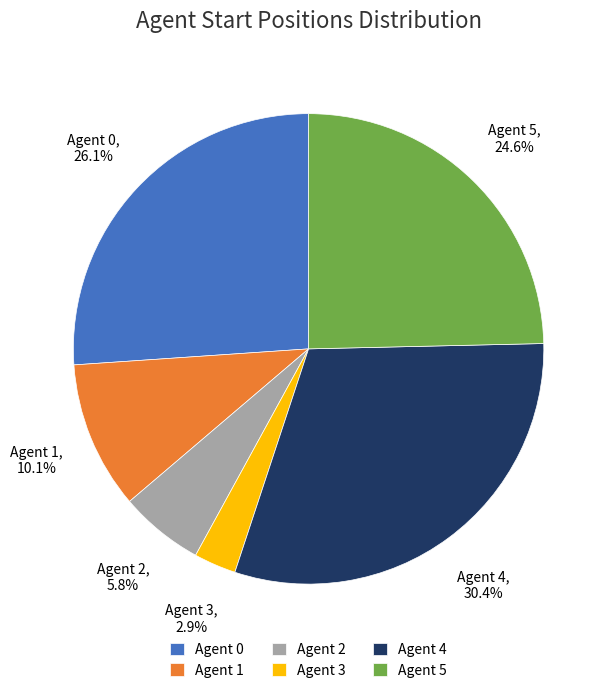

Which has a higher value, Agent 5 or Agent 4?

Agent 4